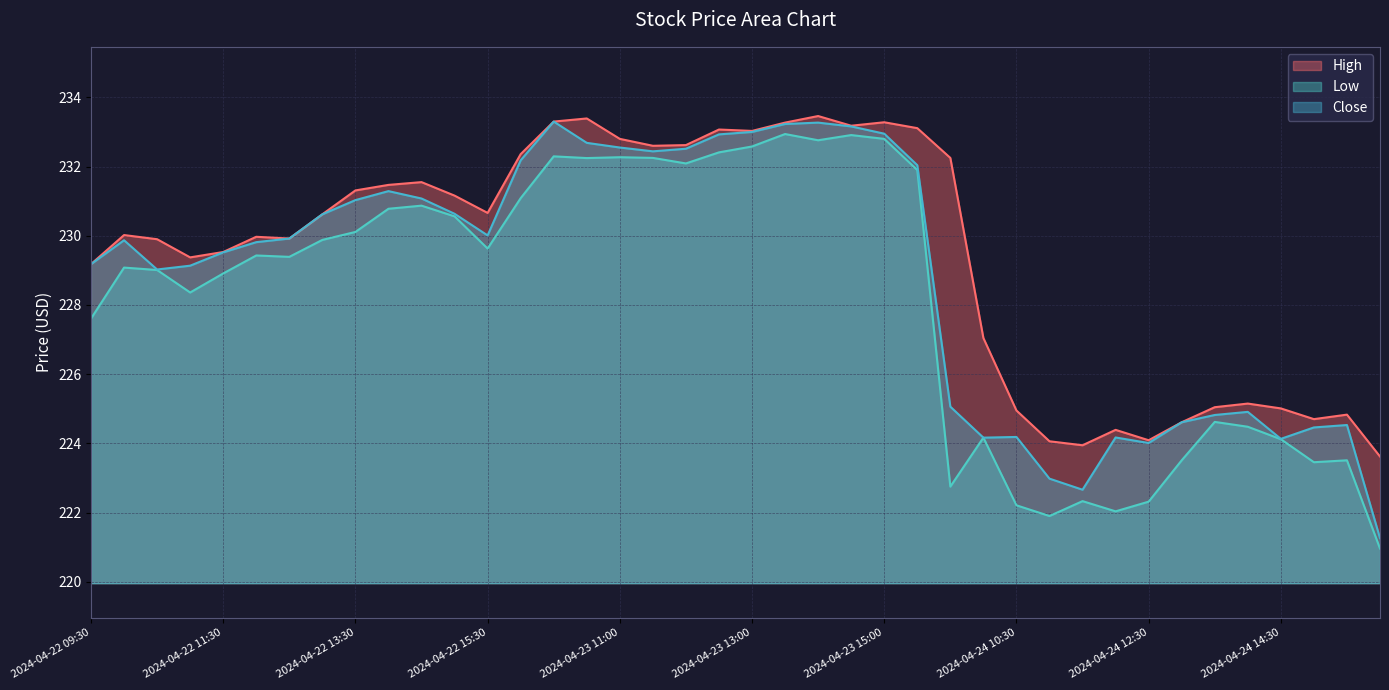

What is the label of the 20th point from the right?

2024-04-23 13:00